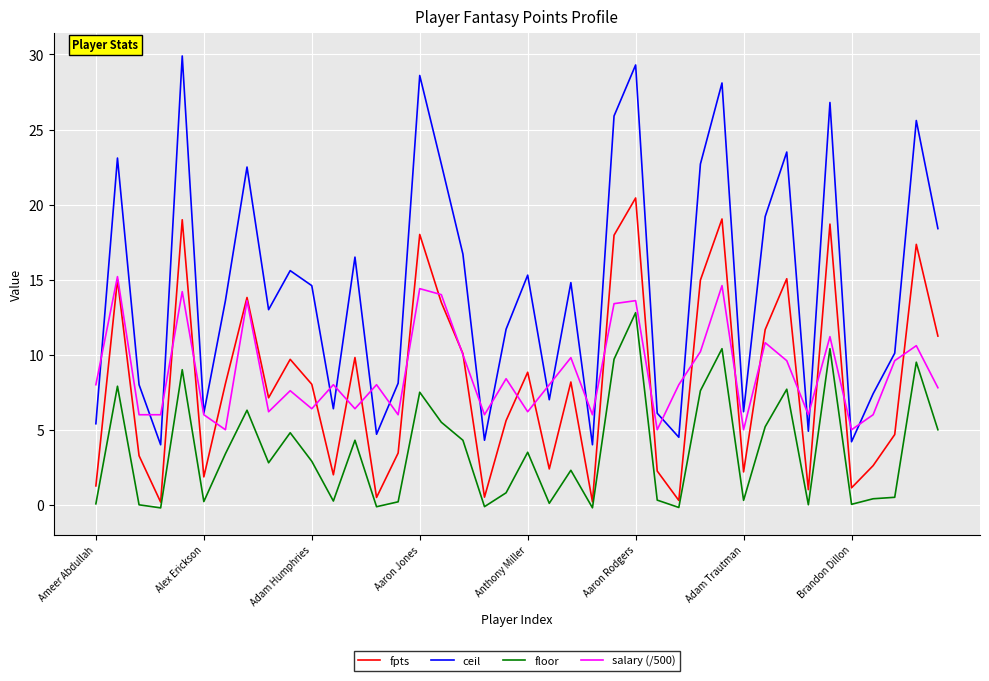

Which series has the largest range (max minus min)?

ceil